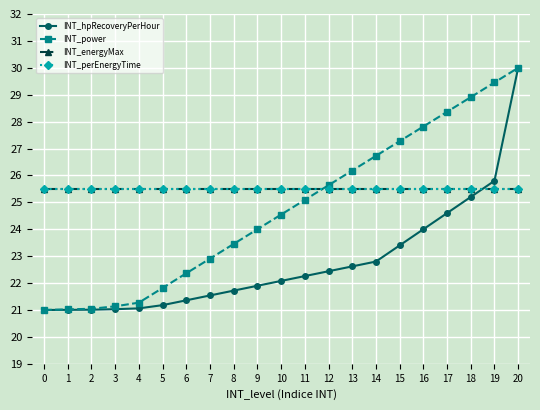

Is it true that INT_hpRecoveryPerHour equals 22.1 at 10?

True